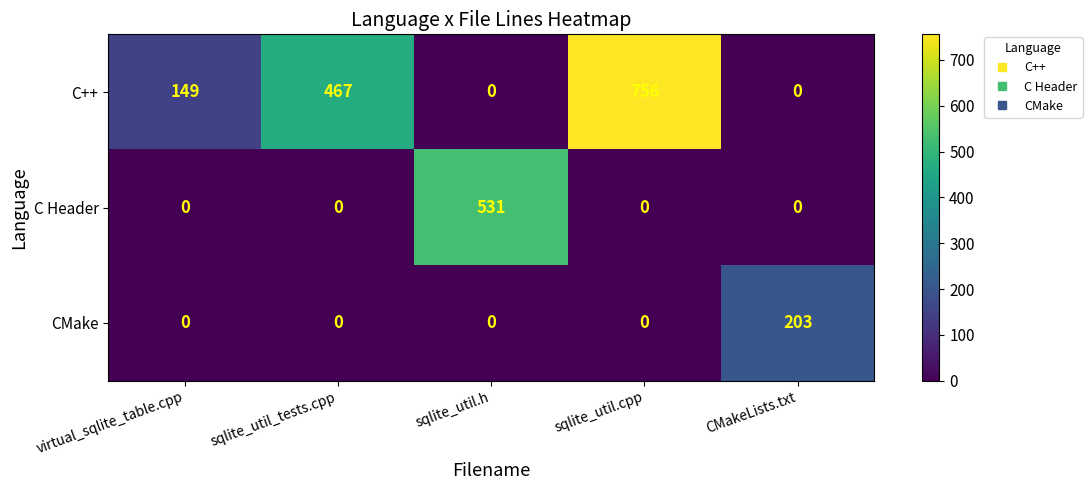

Rank the series by their average value, from highest to lowest.

C++, C Header, CMake